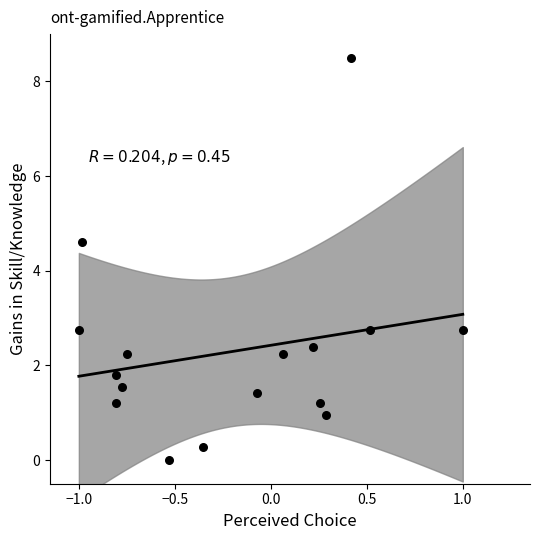

What Y value in the scatter plot is closest to 4?

4.6